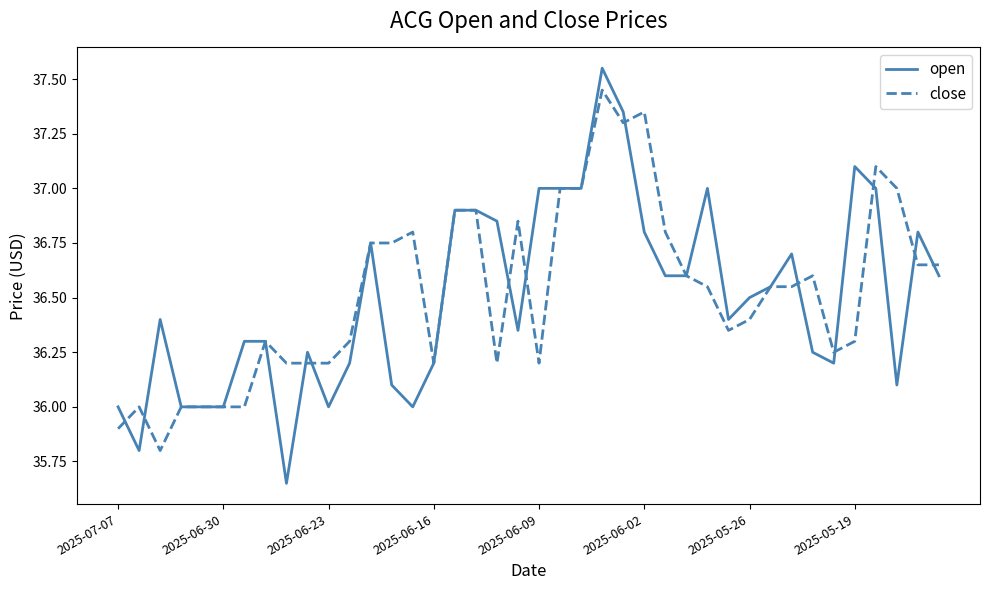

List the series in order of their peak value, highest first.

open, close